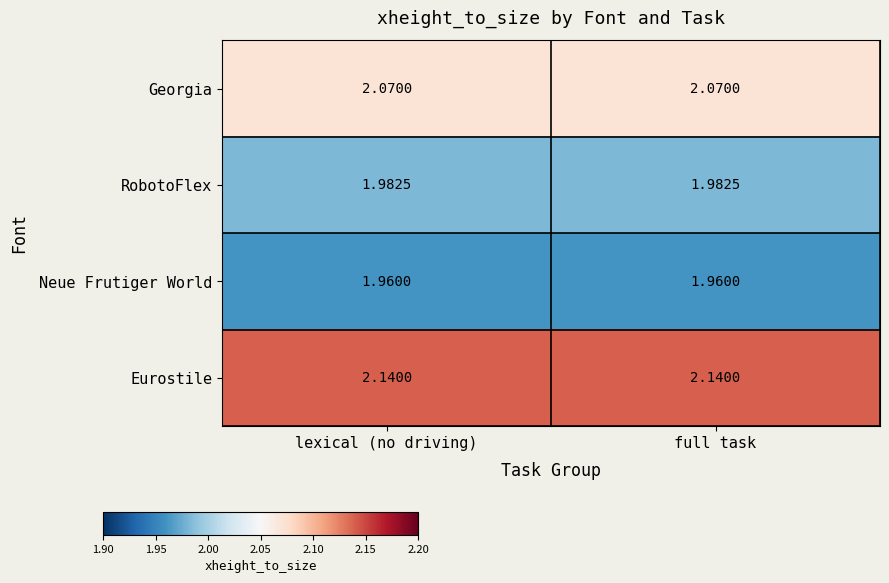

Is the value of Eurostile at lexical (no driving) greater than the value of RobotoFlex at full task?

Yes